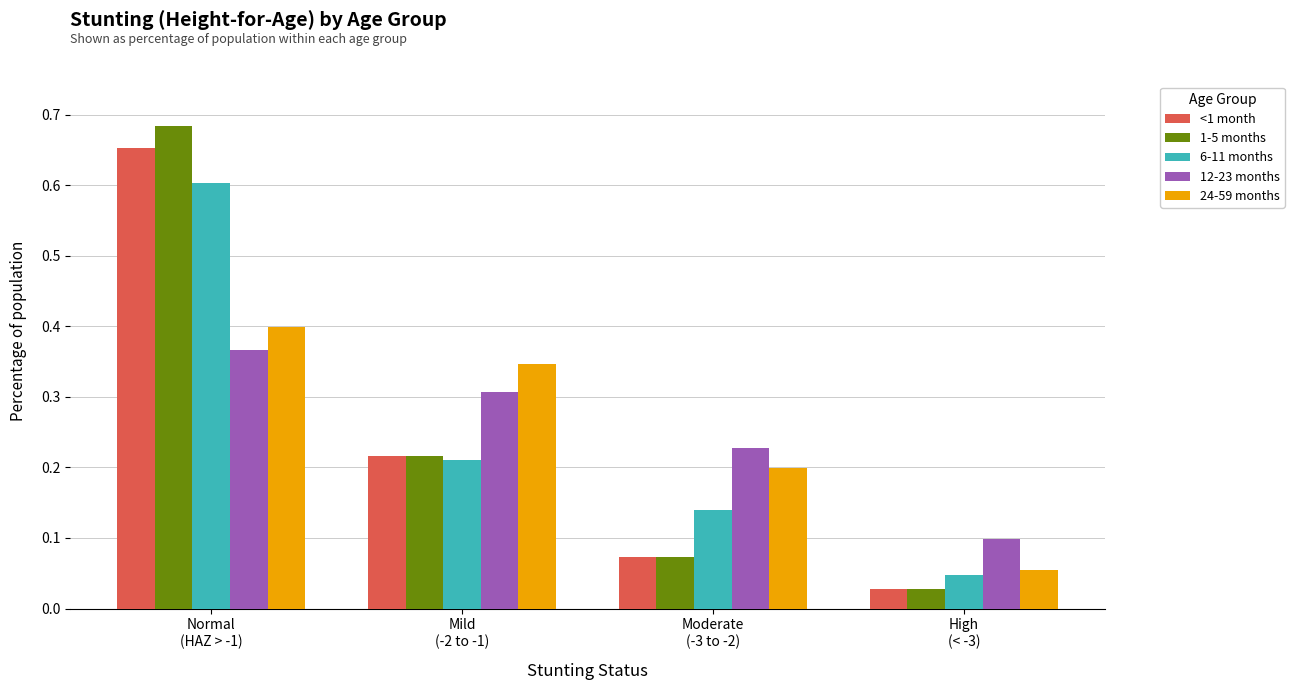

True or false: 12-23 months has a value of 0.5 at Mild
(-2 to -1).

False